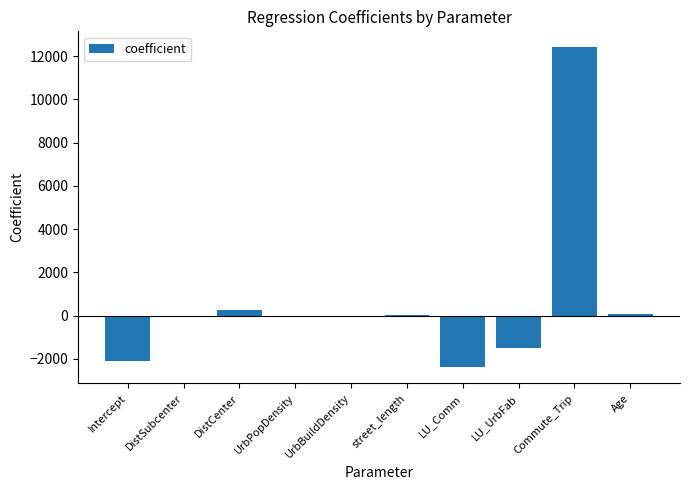

True or false: the data shows -0.0 at UrbPopDensity.

True